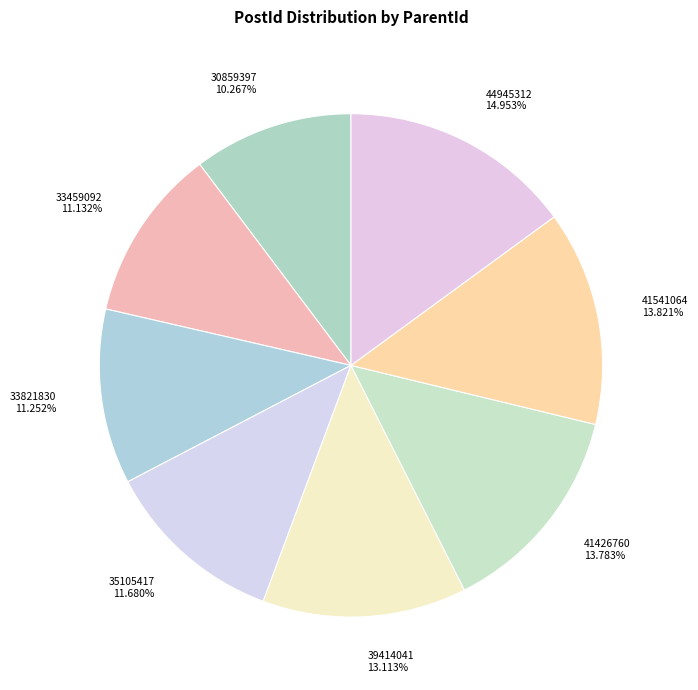

To the nearest percent, what is the difference between the 30859397 and 41541064 slice percentages?

4%